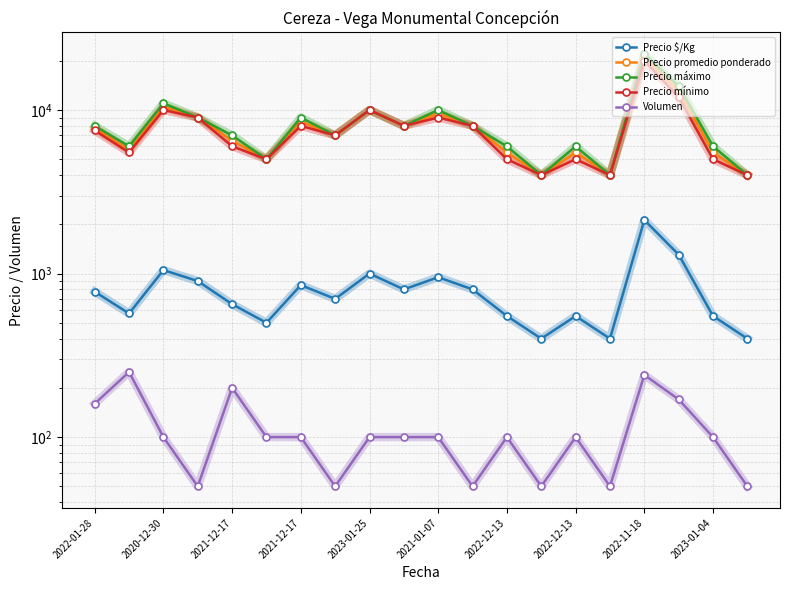

What is the total value across all series at 2023-01-04?

17150